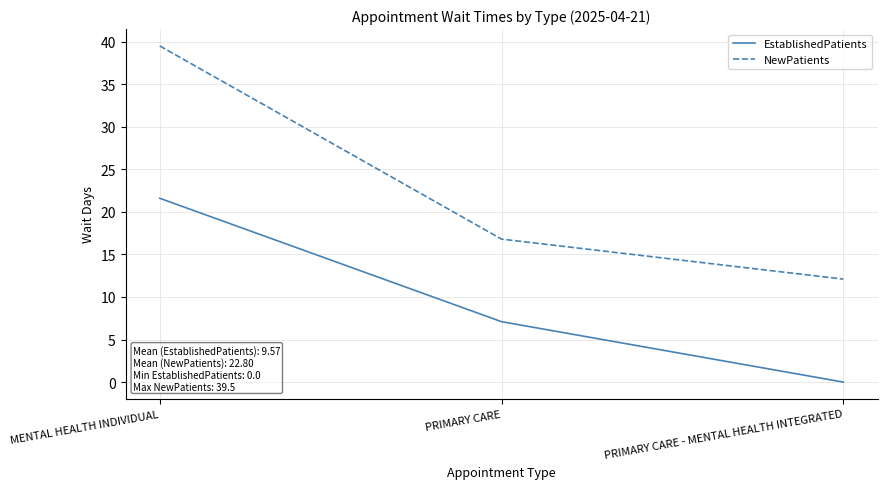

The value of EstablishedPatients at PRIMARY CARE - MENTAL HEALTH INTEGRATED is -14.4. True or false?

False